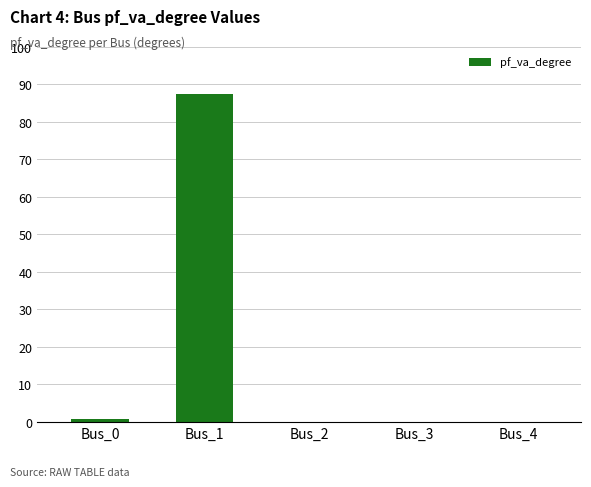

Reading left to right, list all the values displayed in this chart.

Bus_0=0.8	Bus_1=87.3	Bus_2=0.0	Bus_3=0.0	Bus_4=0.0